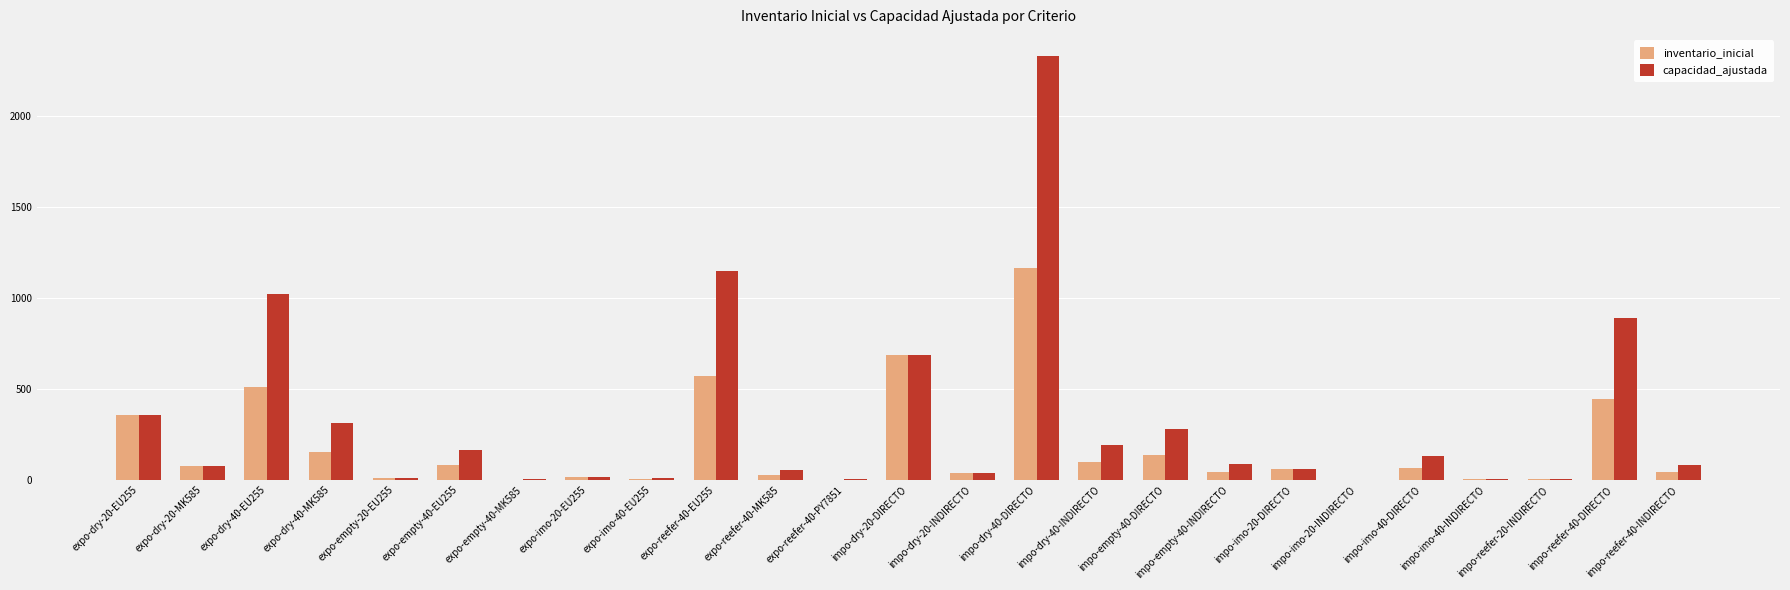

Which series has the largest total across all categories?

capacidad_ajustada